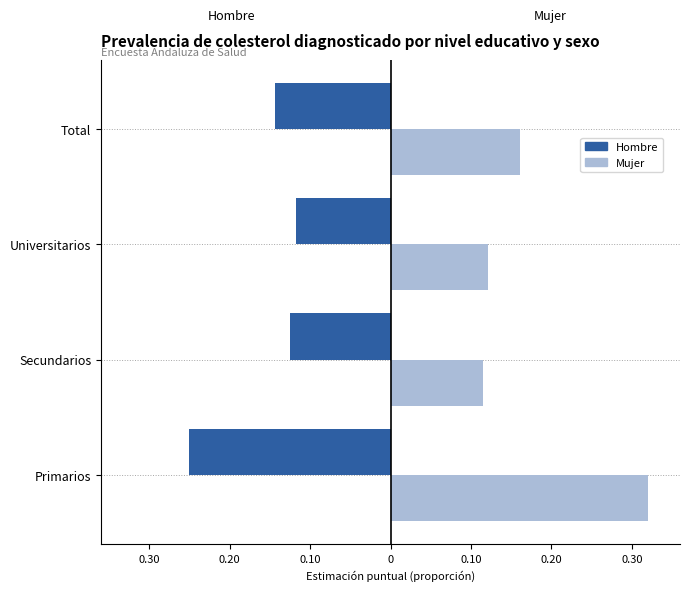

What are all the series names shown in the legend?

Hombre, Mujer